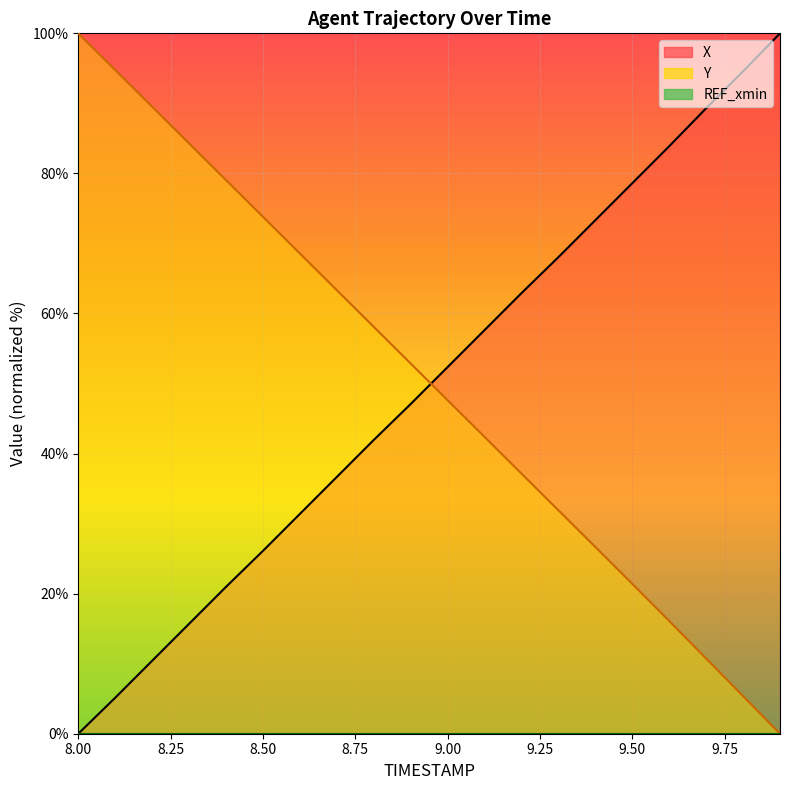

True or false: Y (line) and REF_xmin (line) cross at least once.

False